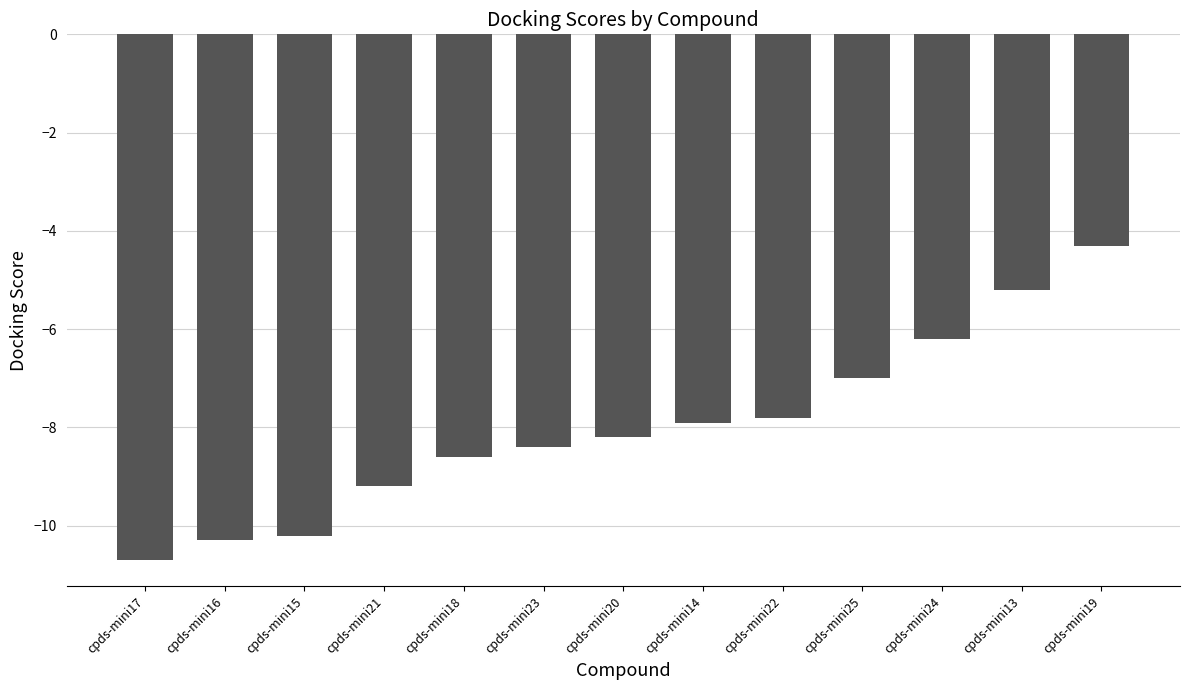

Reading left to right, what are all the values shown in this chart?

-10.7	-10.3	-10.2	-9.2	-8.6	-8.4	-8.2	-7.9	-7.8	-7.0	-6.2	-5.2	-4.3